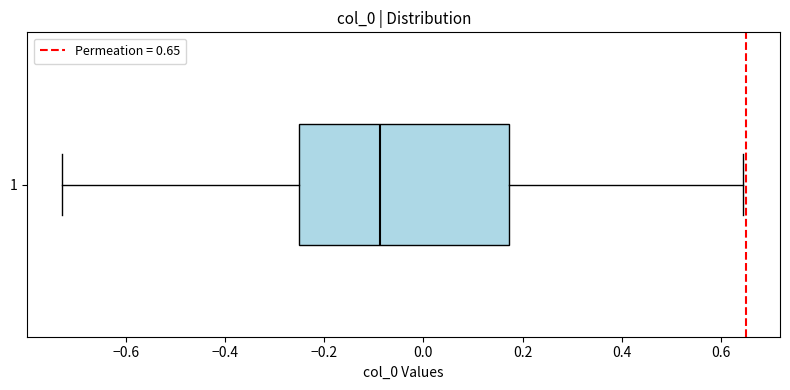

Where is the right edge of the box at y = 1 on the x-axis? The values are not printed on the chart, so give them approximately, as read against the axis.

0.18